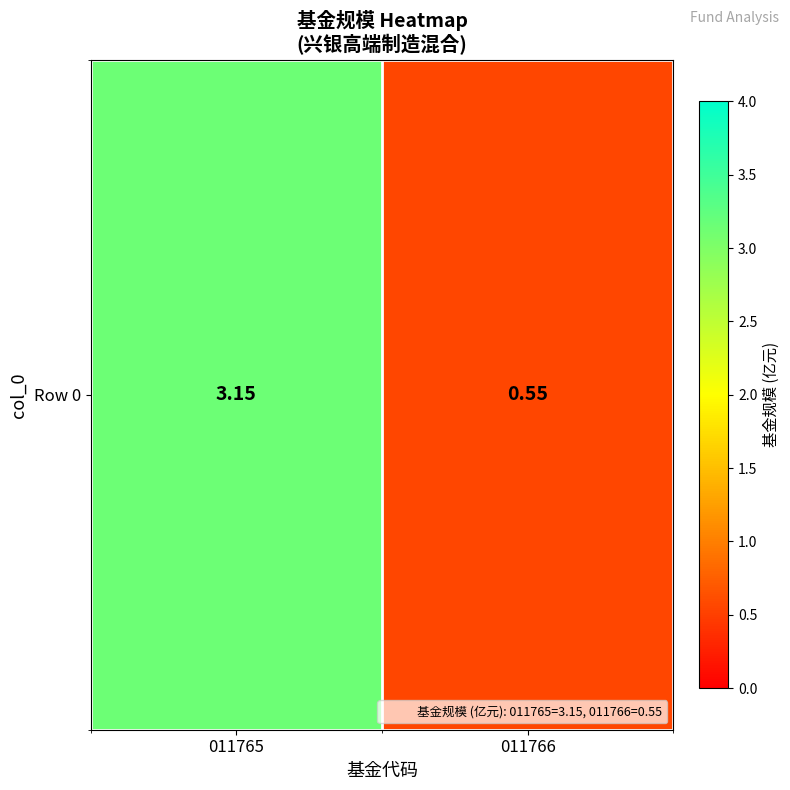

What value does the data have at 011766?

0.6